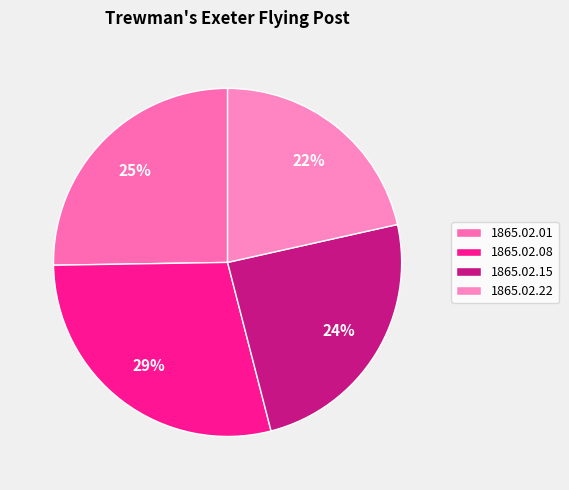

Count the number of slices in the pie.

4